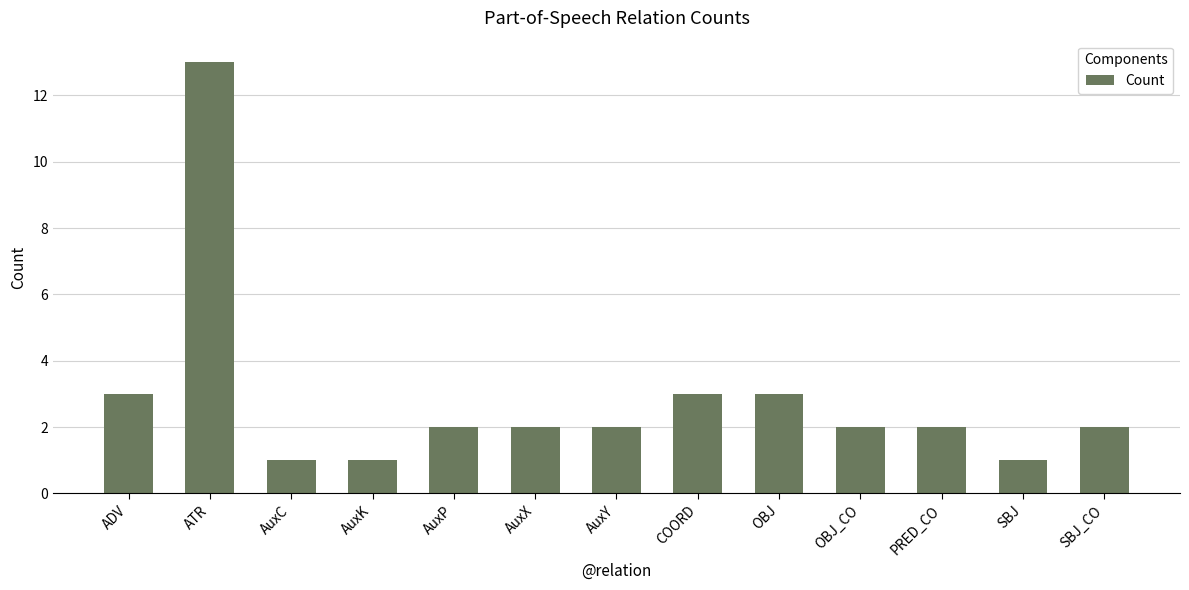

What is the change in value from OBJ to OBJ_CO?

-1